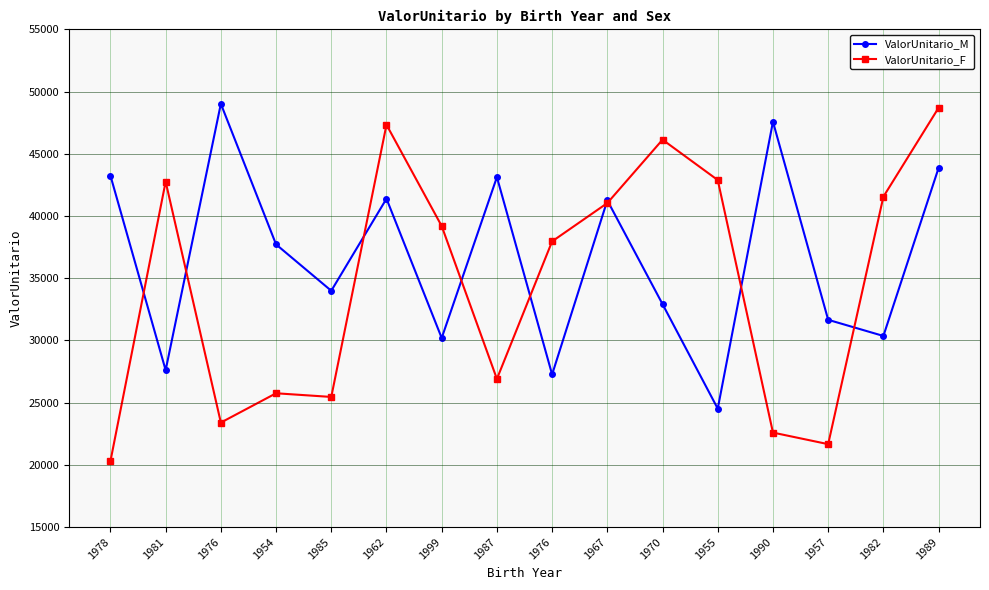

Where does the ValorUnitario_F series first go above 39195?

1981